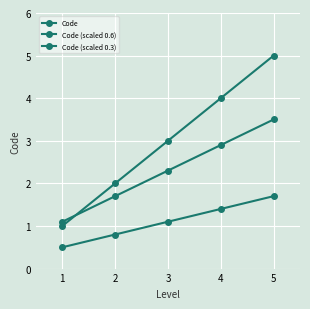

Rank the series by their average value, from highest to lowest.

Code, Code (scaled 0.6), Code (scaled 0.3)